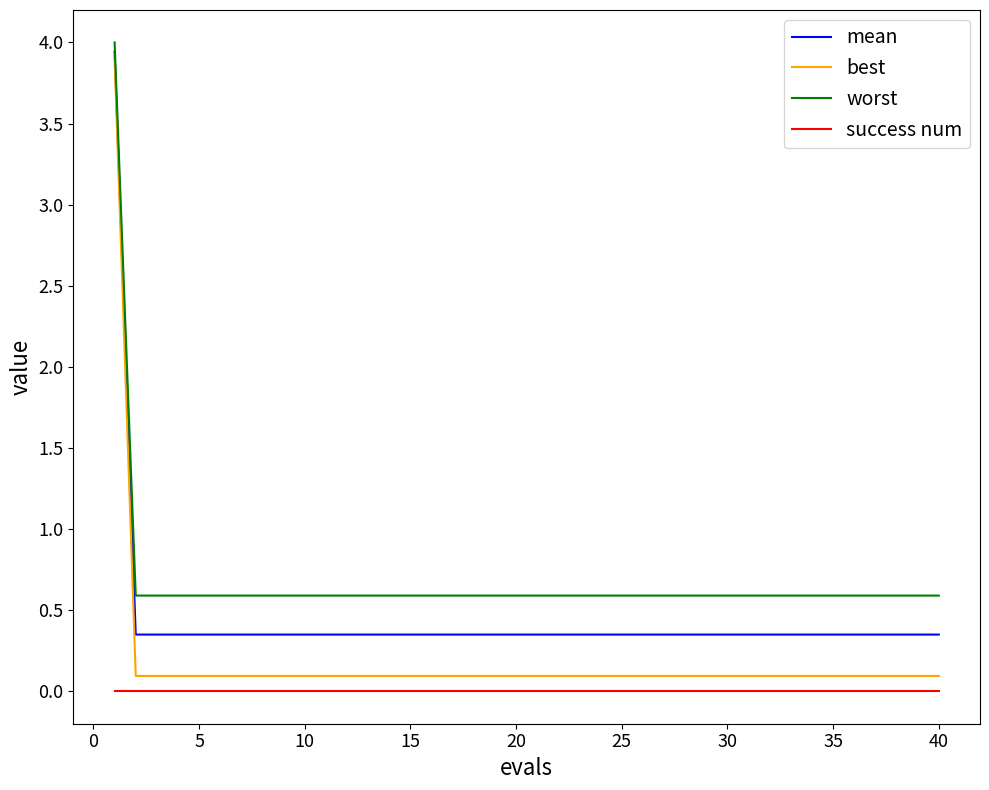

What are all the series names shown in the legend?

mean, best, worst, success num